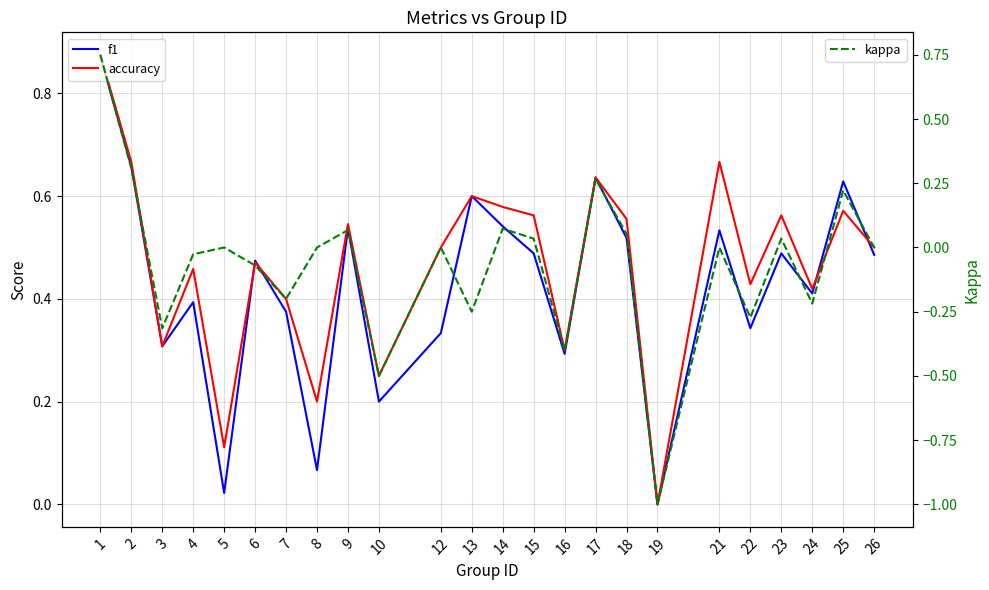

What is the spread (max minus min) of values at 15?

0.5